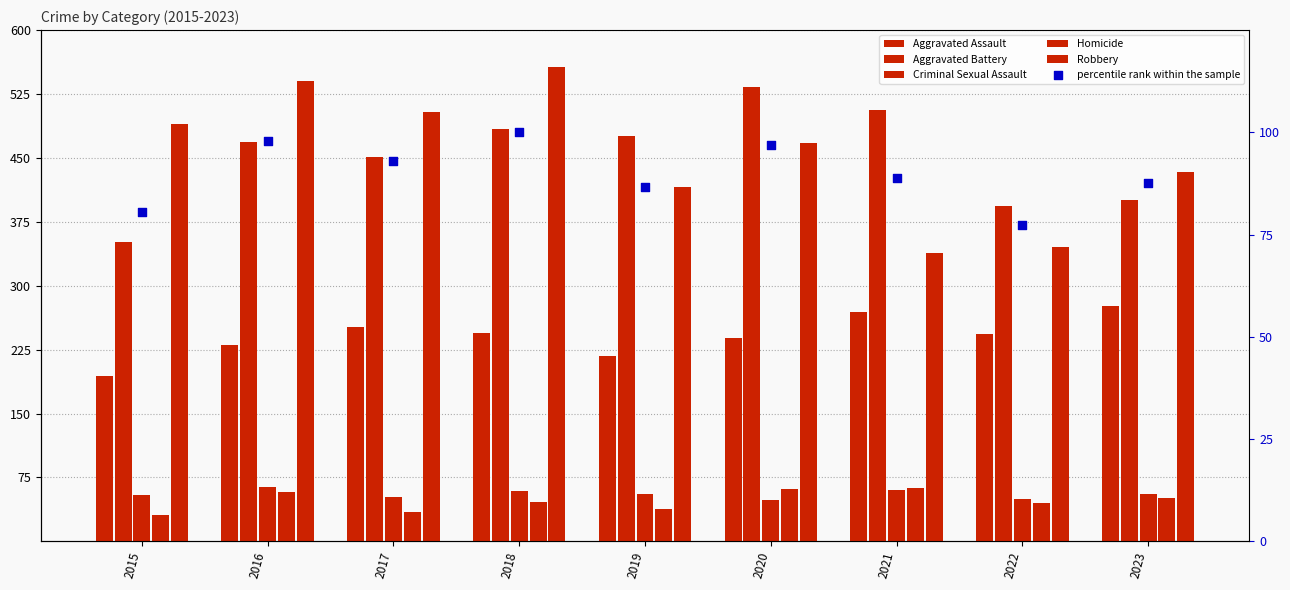

What are all the series names shown in the legend?

Aggravated Assault, Aggravated Battery, Criminal Sexual Assault, Homicide, Robbery, percentile rank within the sample